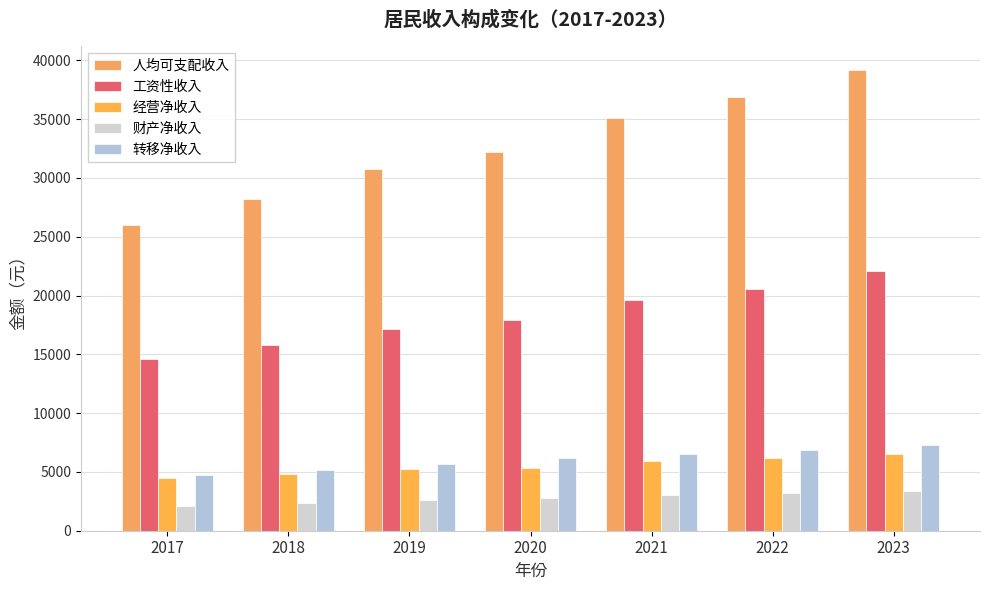

True or false: 经营净收入 has a value of 8277 at 2019.

False